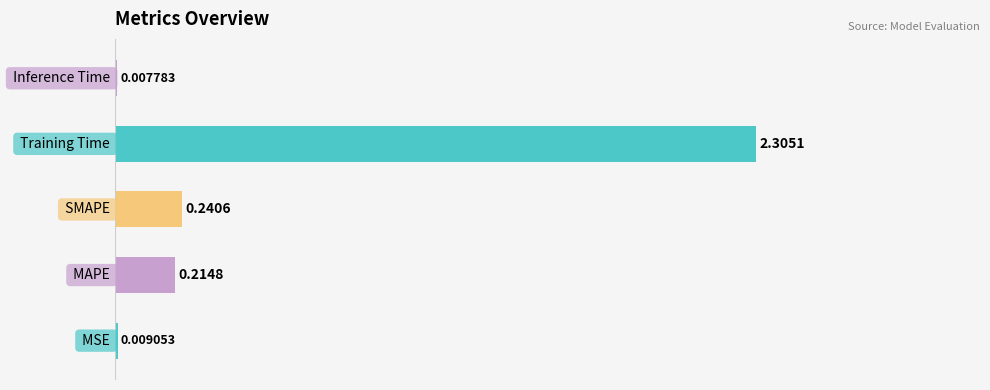

What is the sum of all values?

2.8